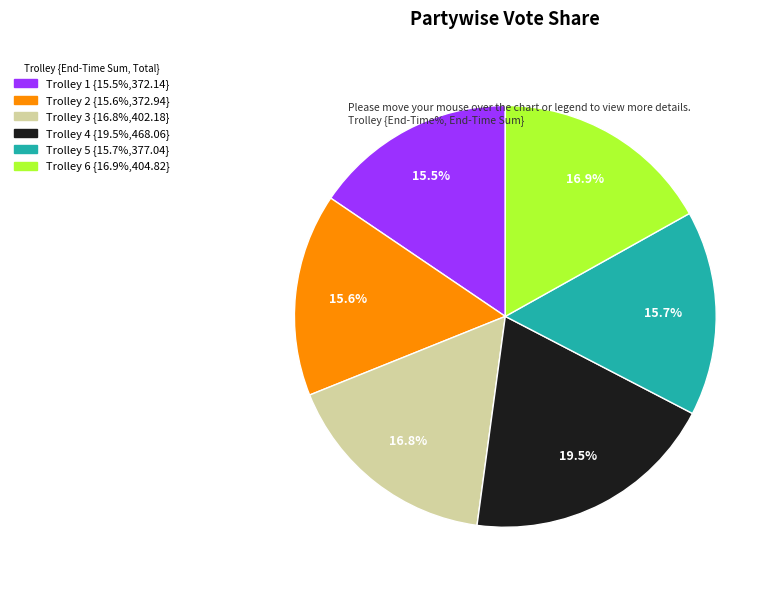

Which slice is the largest?

Trolley 4